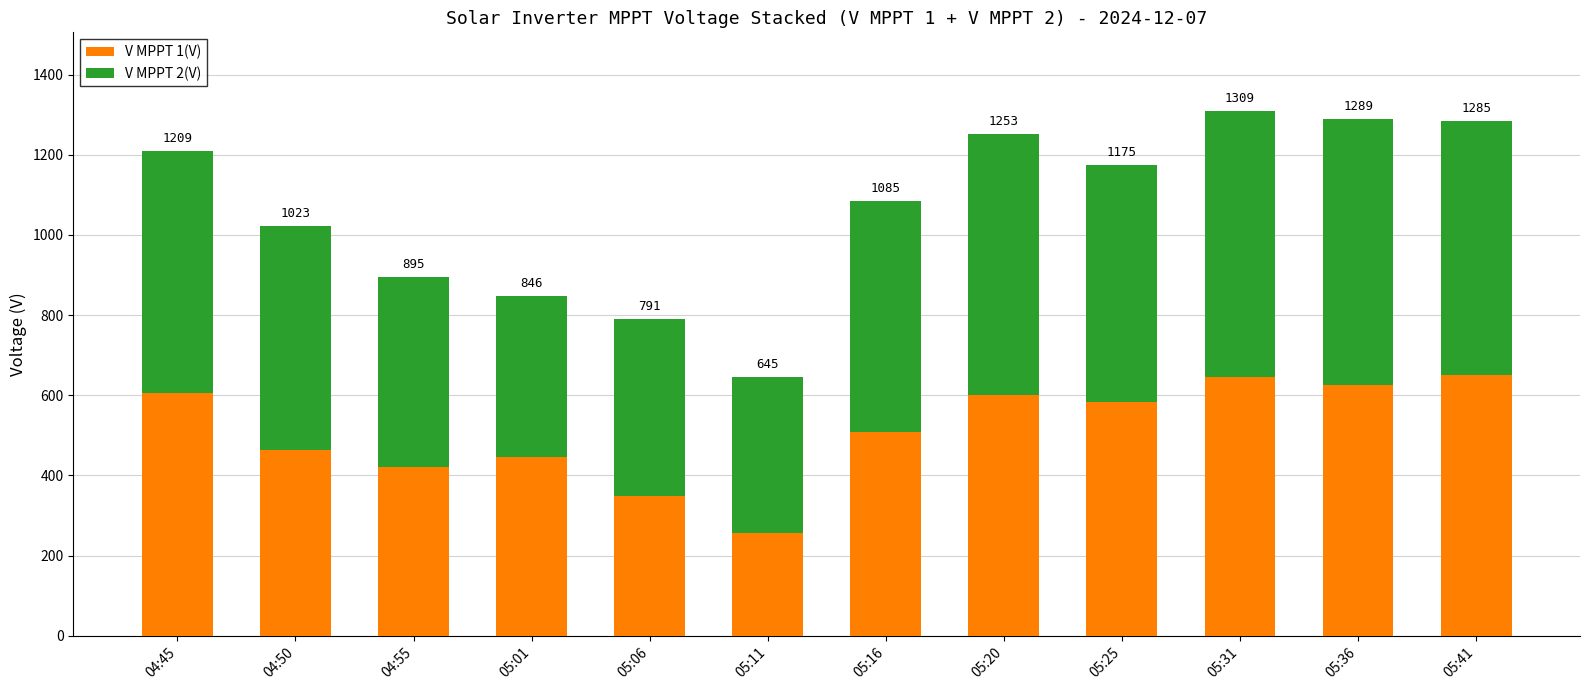

Between 05:11 and 05:31, which series saw the biggest shift?

V MPPT 1(V)